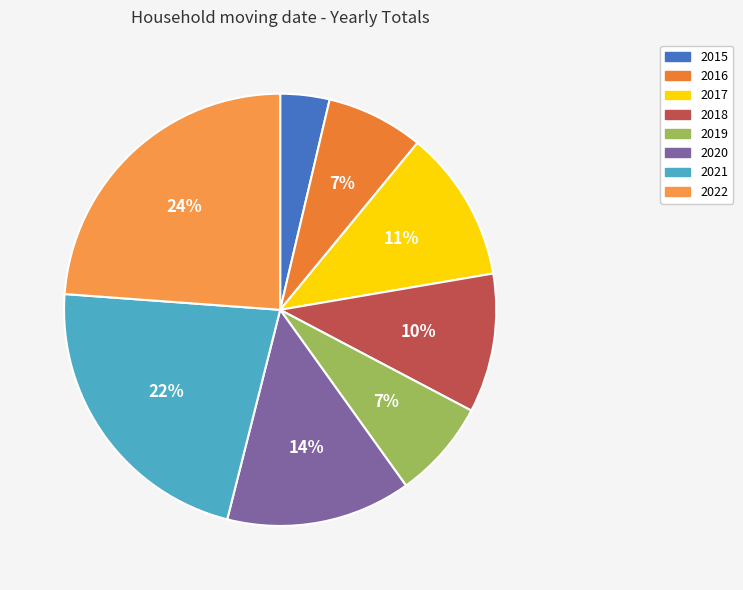

The 2017 slice represents 21% of the pie. True or false?

False